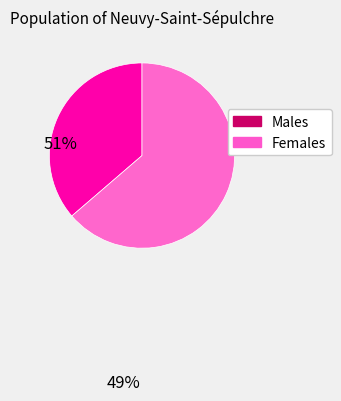

Does any single category account for the majority?

Yes